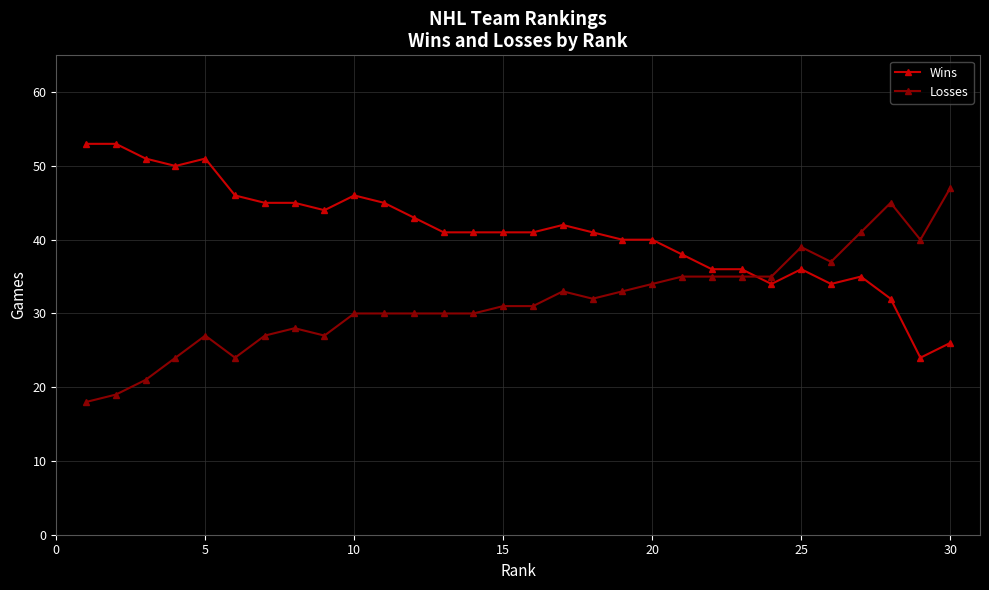

Which series has the largest total across all categories?

Wins